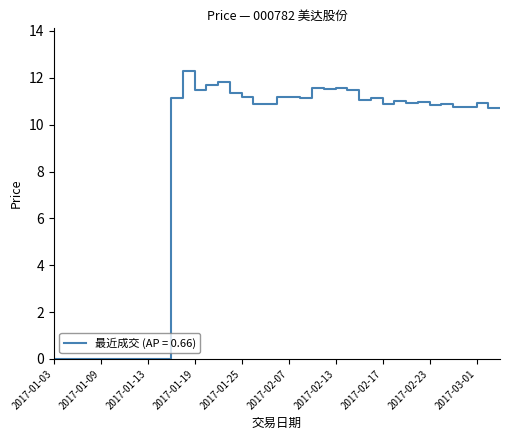

What is the greatest value displayed?

12.3